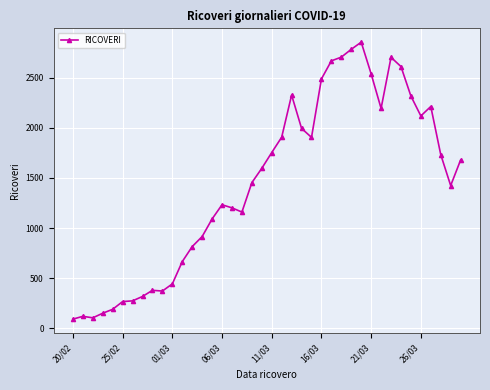

What is the value of the 31st point from the left?

2537